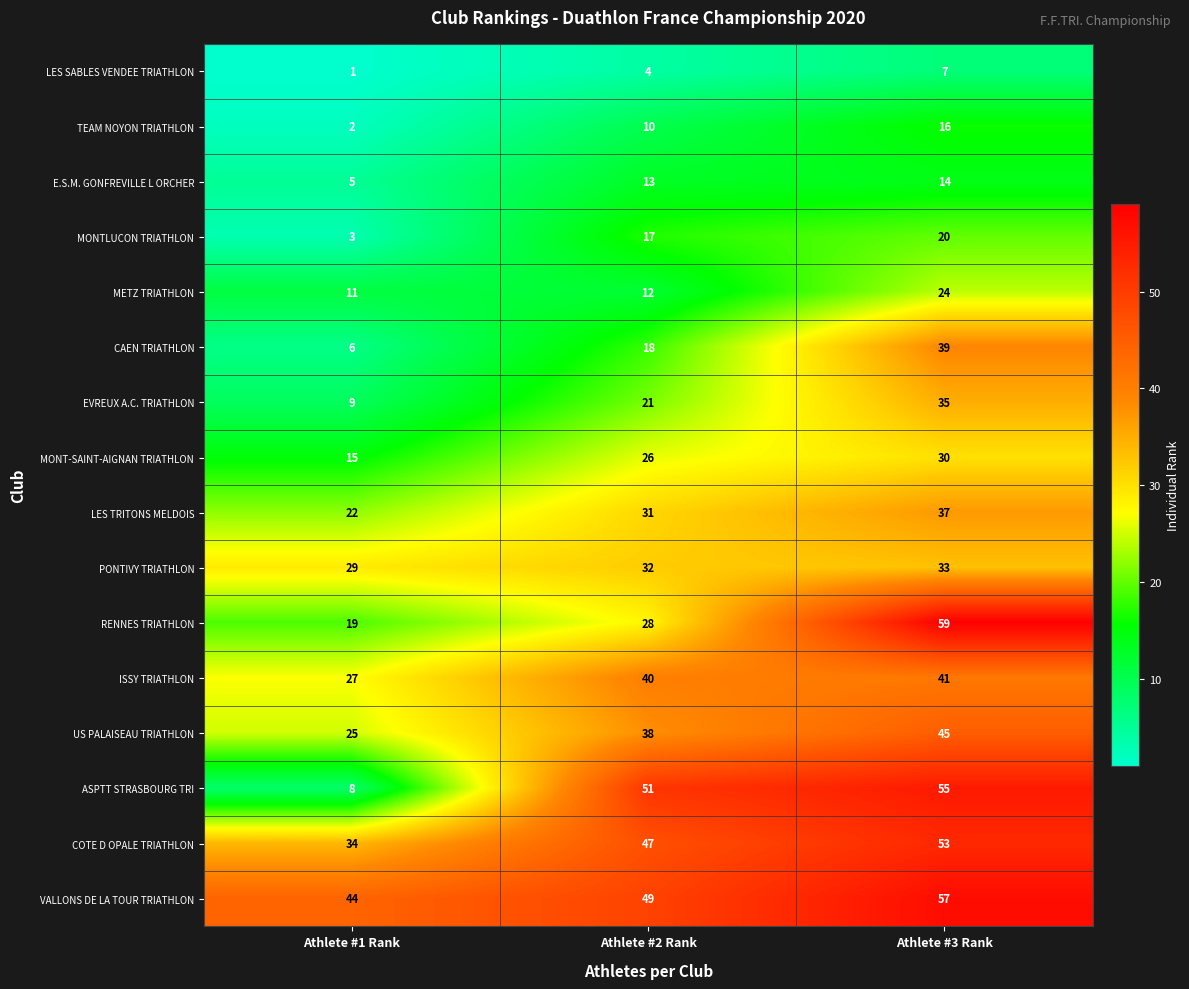

Which series has the widest spread of values?

ASPTT STRASBOURG TRI